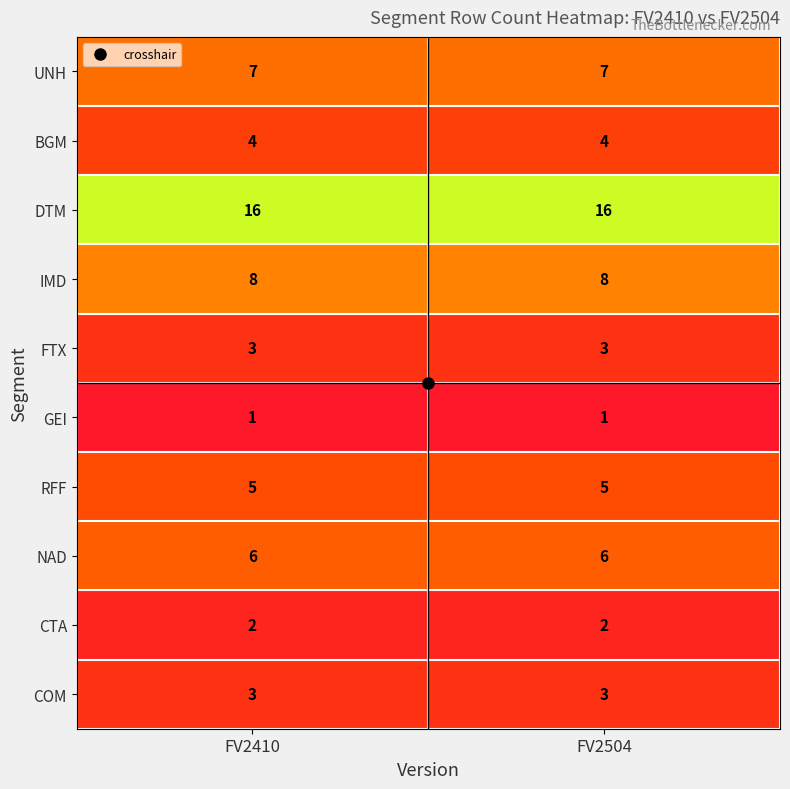

What is the spread (max minus min) of values at FV2504?

15